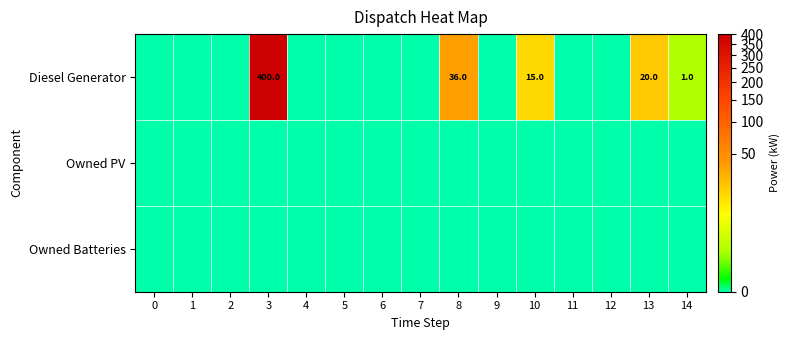

At which label does Diesel Generator reach its peak?

3